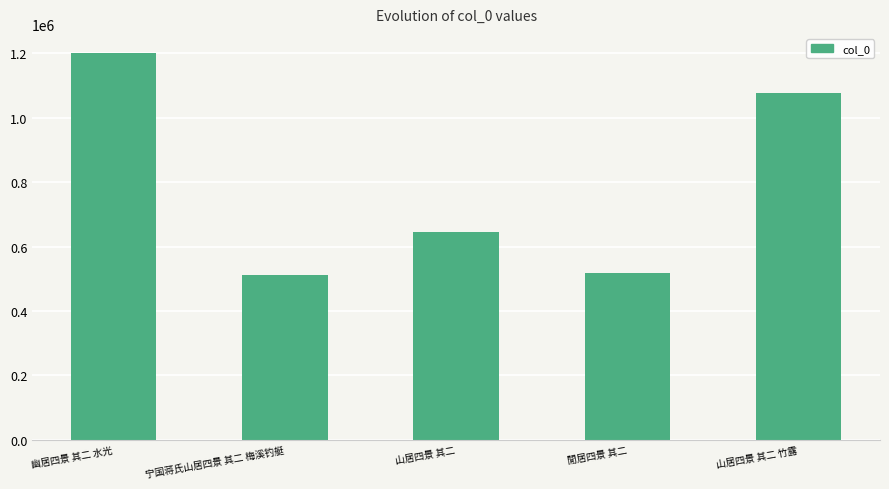

What is the change in value from 山居四景 其二 to 山居四景 其二 竹露?

+431494